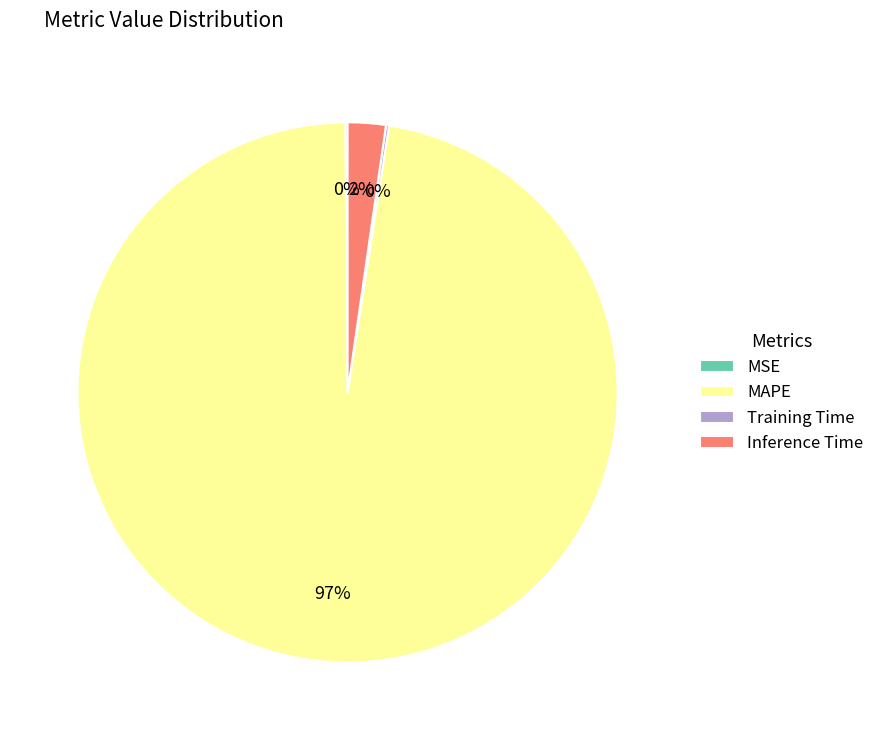

What percentage is the Inference Time slice, to the nearest percent?

2%